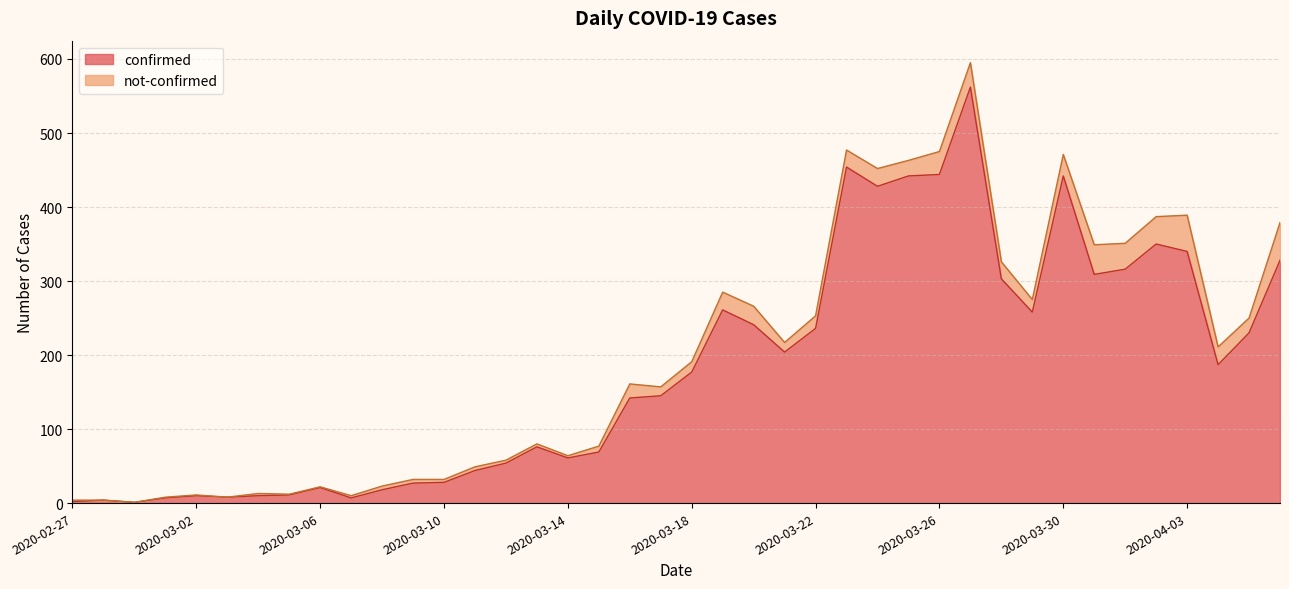

At which category does the data reach its first local valley?

2020-02-29